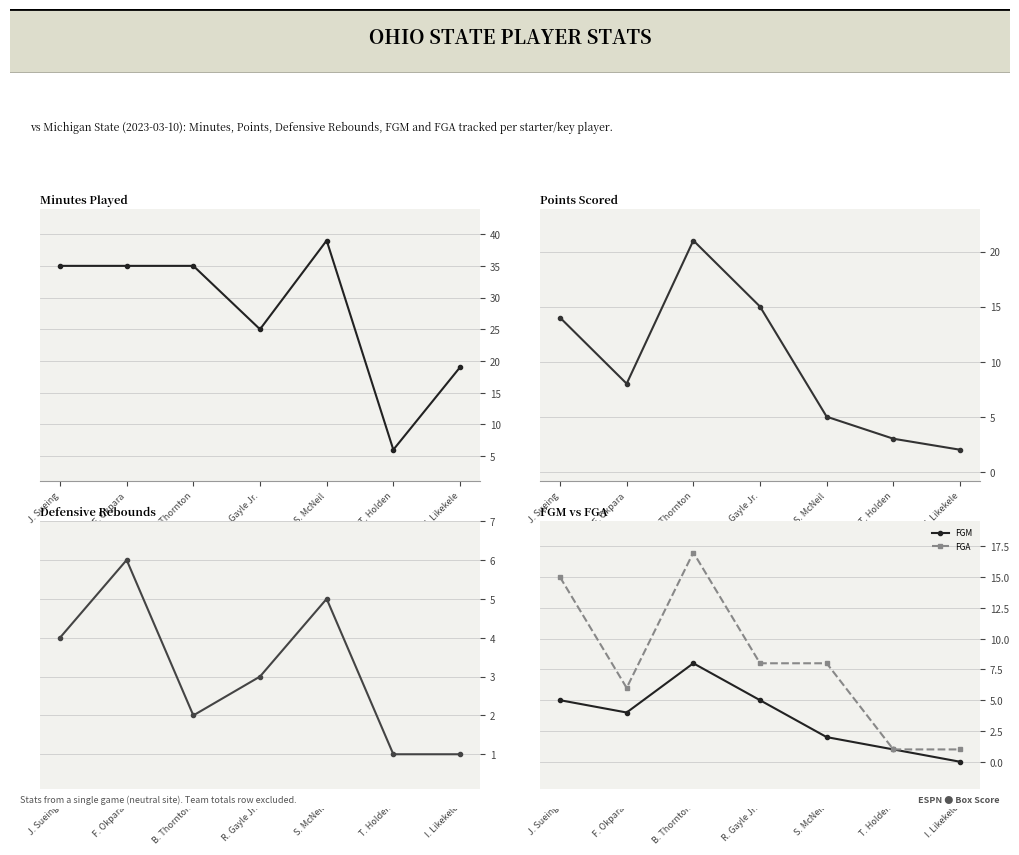

Reading left to right, what are all the values shown in this chart?

Minutes Played: 35	35	35	25	39	6	19
Points Scored: 14	8	21	15	5	3	2
Defensive Rebounds: 4	6	2	3	5	1	1
FGM: 5	4	8	5	2	1	0
FGA: 15	6	17	8	8	1	1